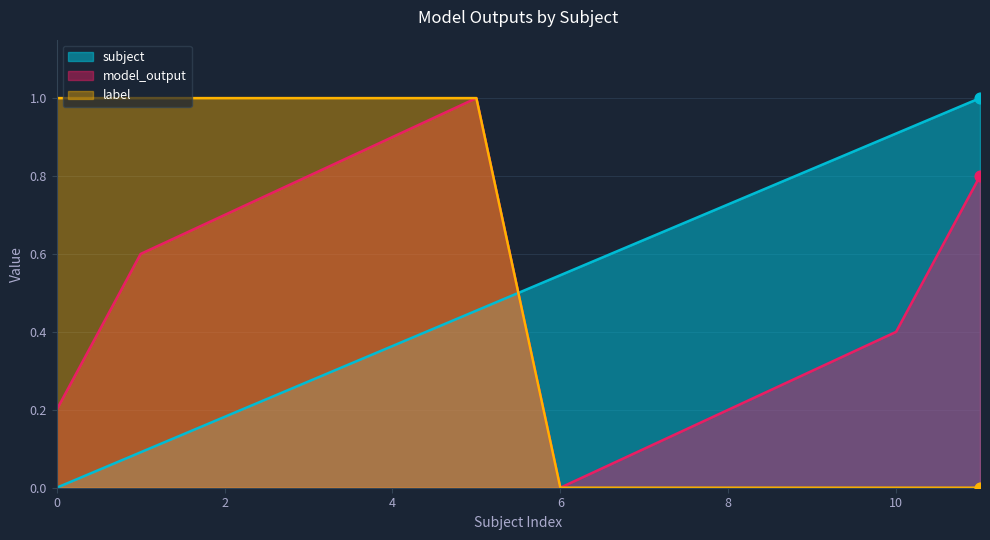

At how many categories does at least one series exceed 0?

12